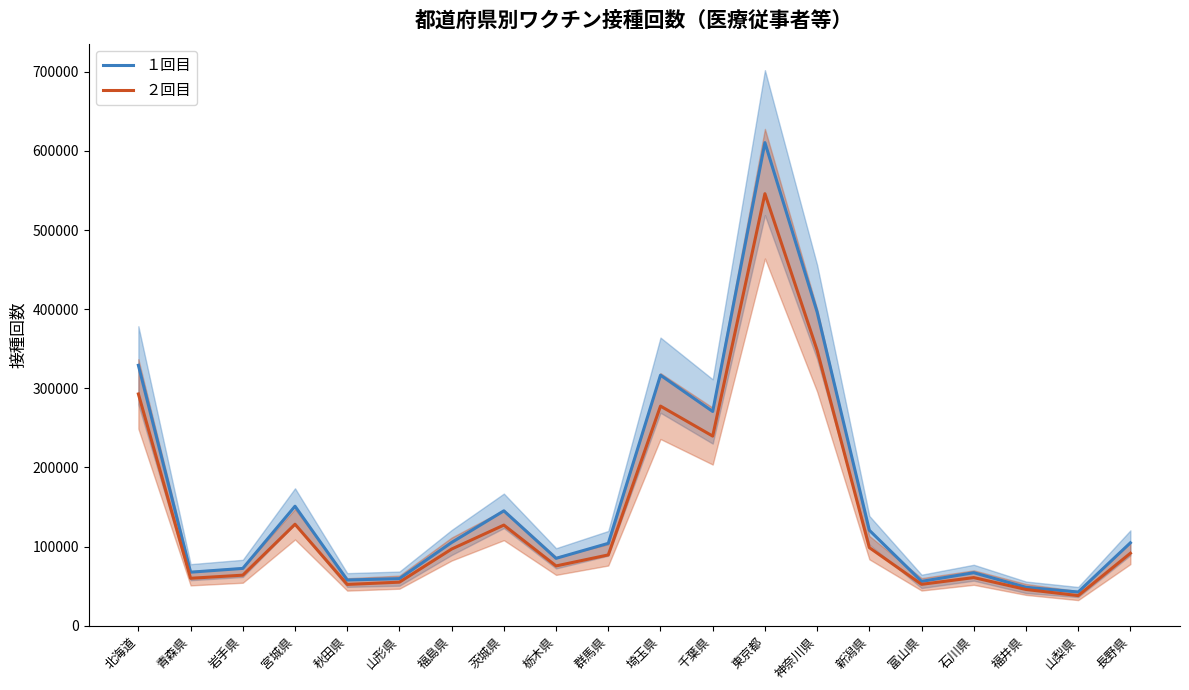

Is the value of １回目 at 福島県 greater than the value of ２回目 at 群馬県?

Yes